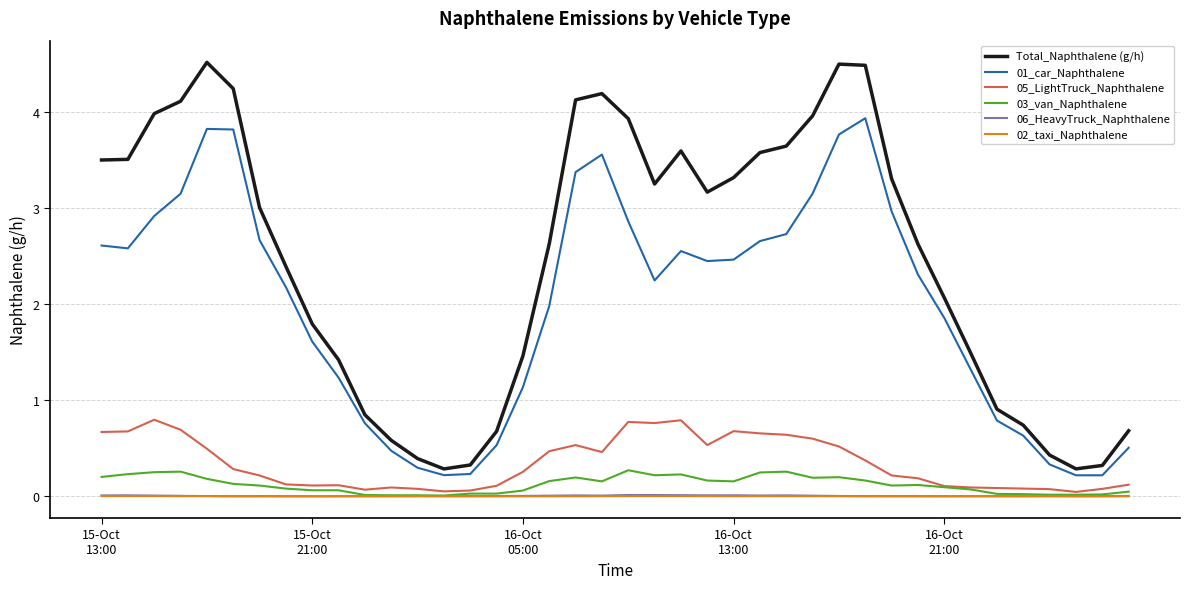

What is the greatest value displayed?

4.5